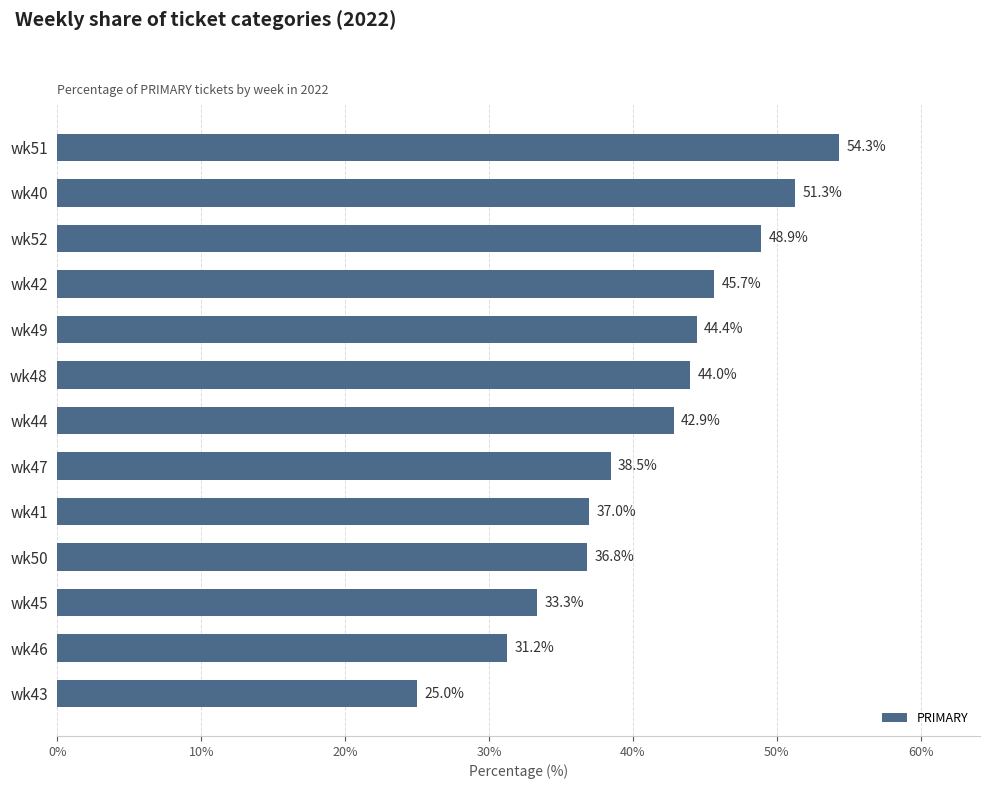

Rank the categories by value from highest to lowest.

wk51, wk40, wk52, wk42, wk49, wk48, wk44, wk47, wk41, wk50, wk45, wk46, wk43